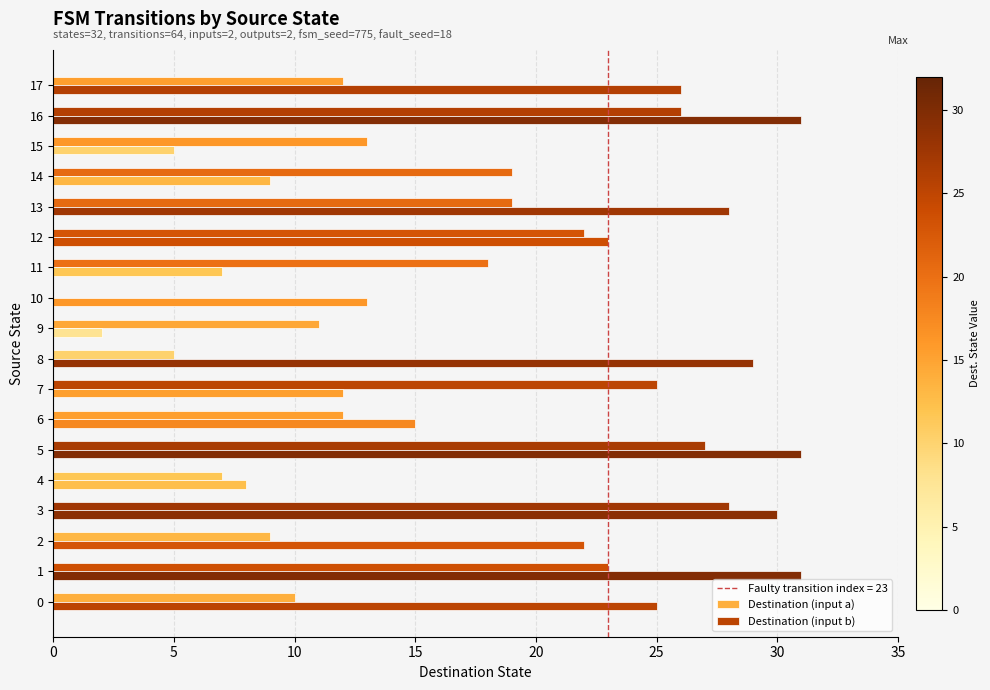

At which category does the chart reach its peak across all series?

1